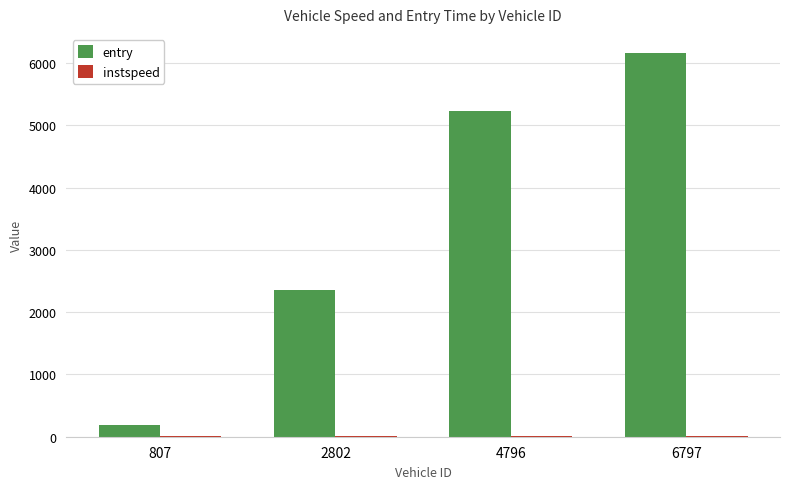

What is the greatest value displayed?

6157.7